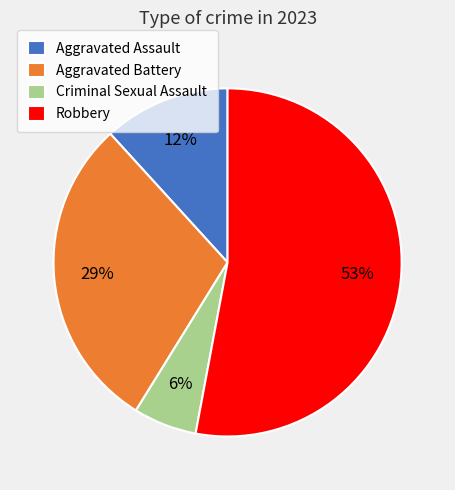

Between Aggravated Assault and Criminal Sexual Assault, which is larger?

Aggravated Assault